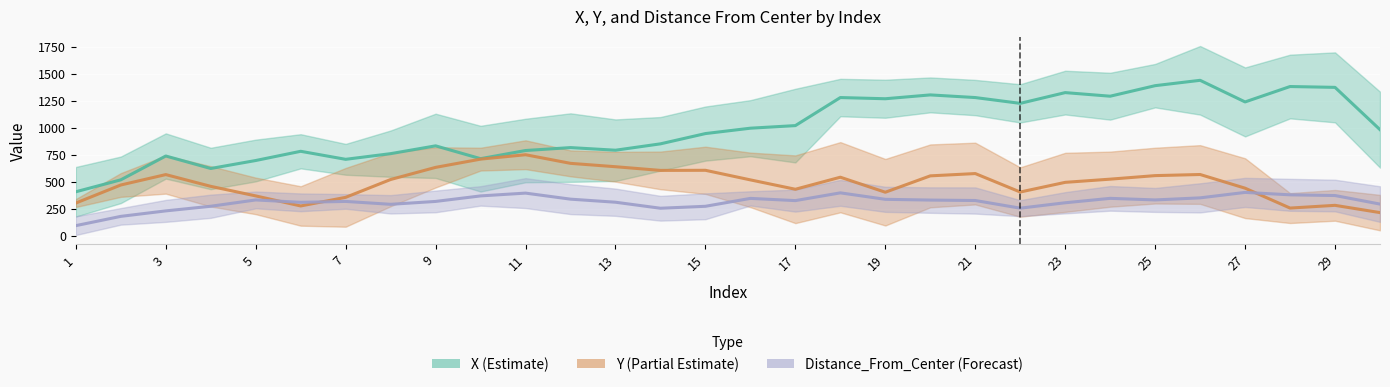

How many lines are shown in the chart?

3